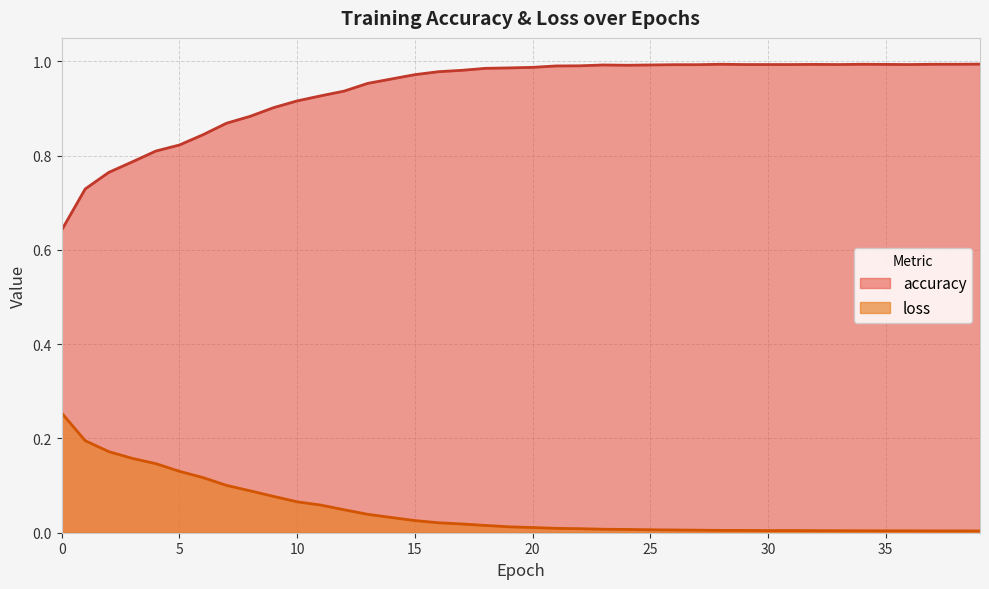

True or false: accuracy and loss intersect in this chart.

False